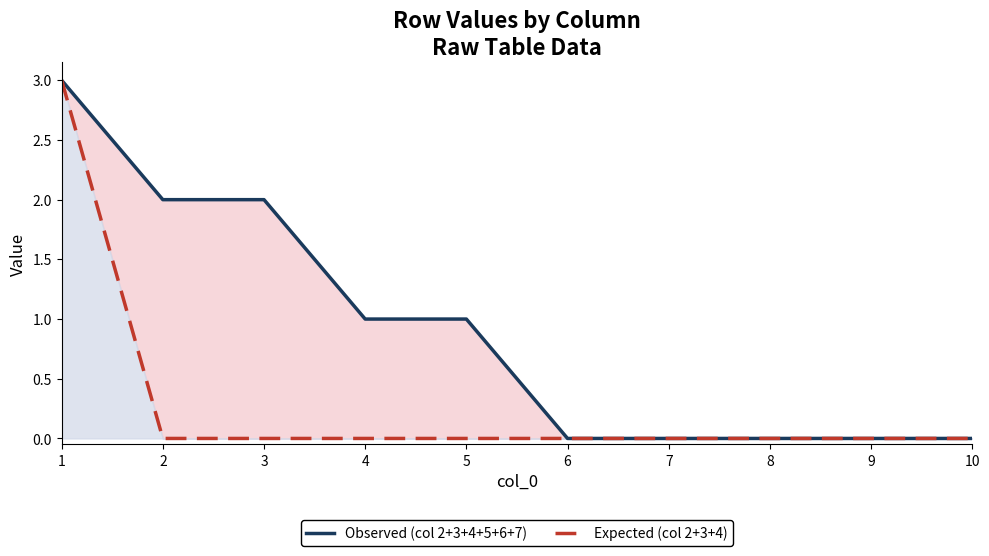

What is the value of the Observed (col 2+3+4+5+6+7) point at the 2nd from the left?

2